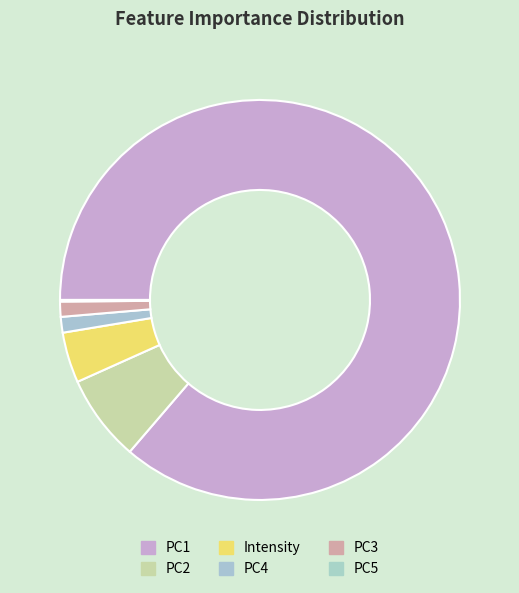

Is there a majority slice in this chart?

Yes